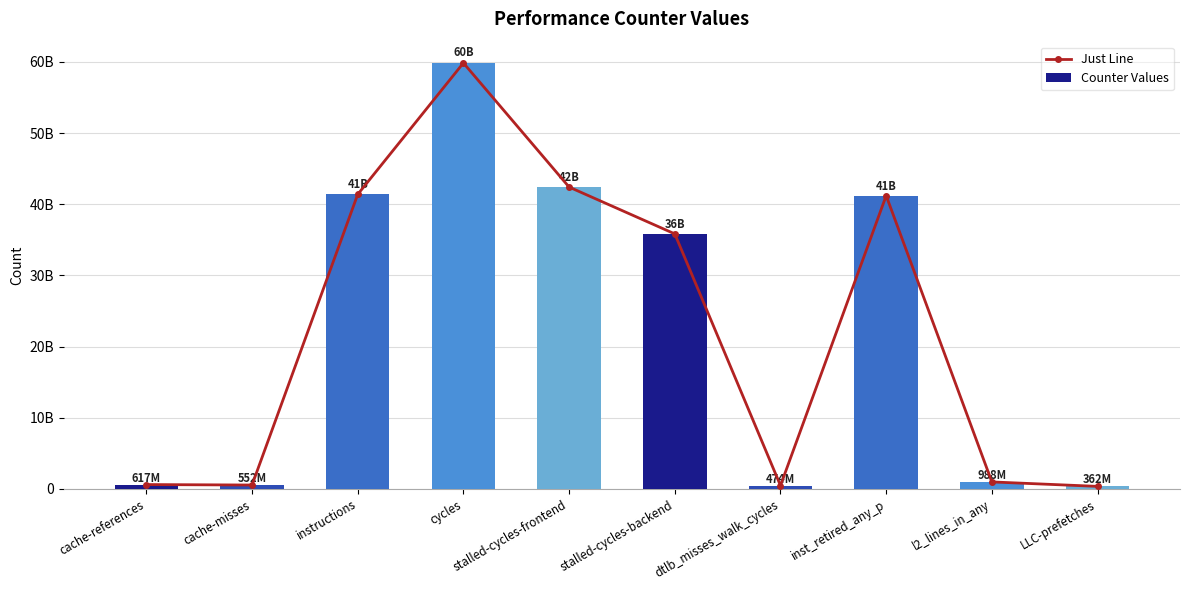

Which series changed the most between instructions and stalled-cycles-backend?

Just Line